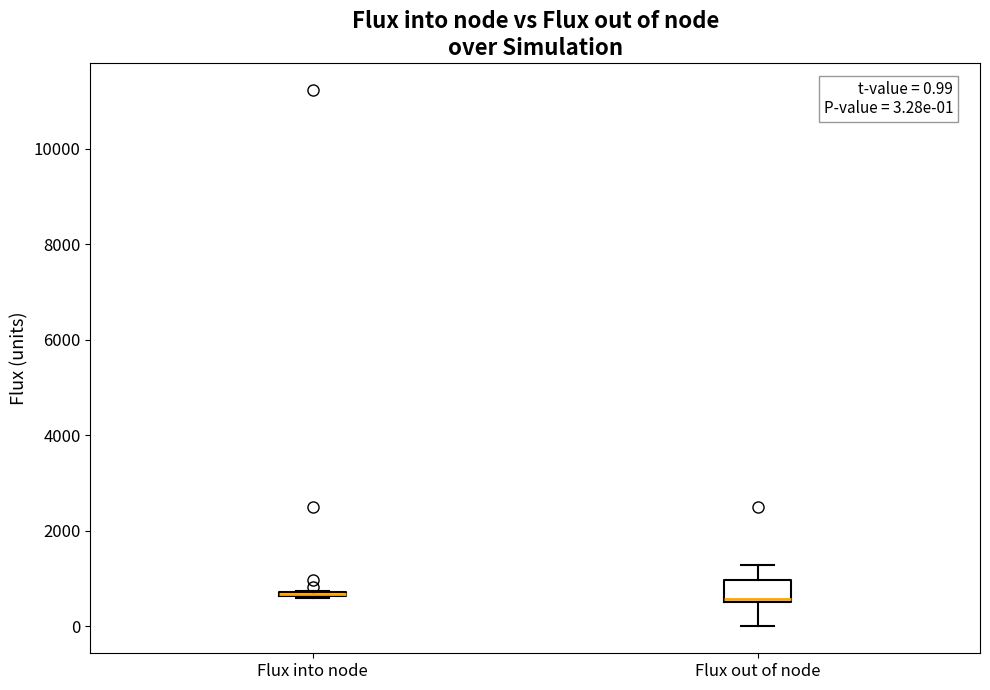

Which box is the tallest, from its lower edge to its upper edge?

Flux out of node